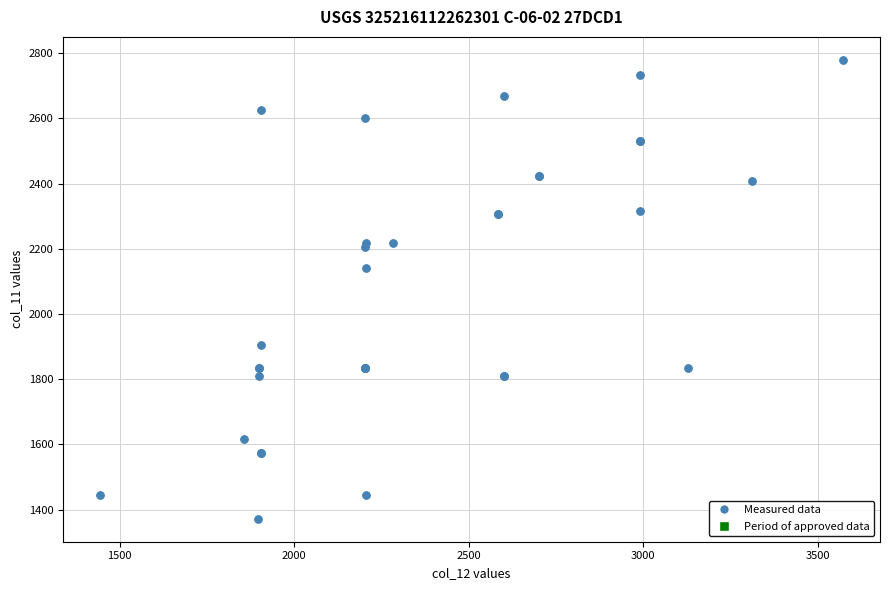

What Y value in the scatter plot is closest to 2075?

2141.2